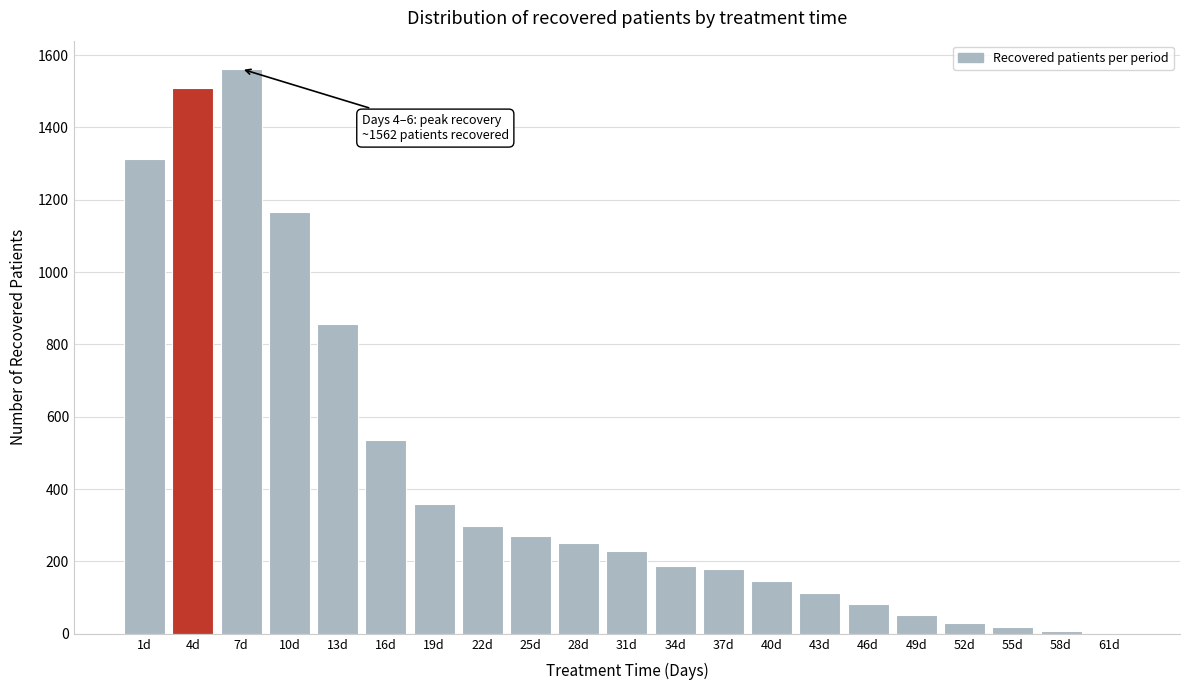

Reading left to right, what are all the values shown in this chart?

1d=1313	4d=1510	7d=1562	10d=1167	13d=856	16d=537	19d=358	22d=297	25d=271	28d=250	31d=229	34d=187	37d=178	40d=145	43d=113	46d=83	49d=53	52d=31	55d=19	58d=9	61d=0